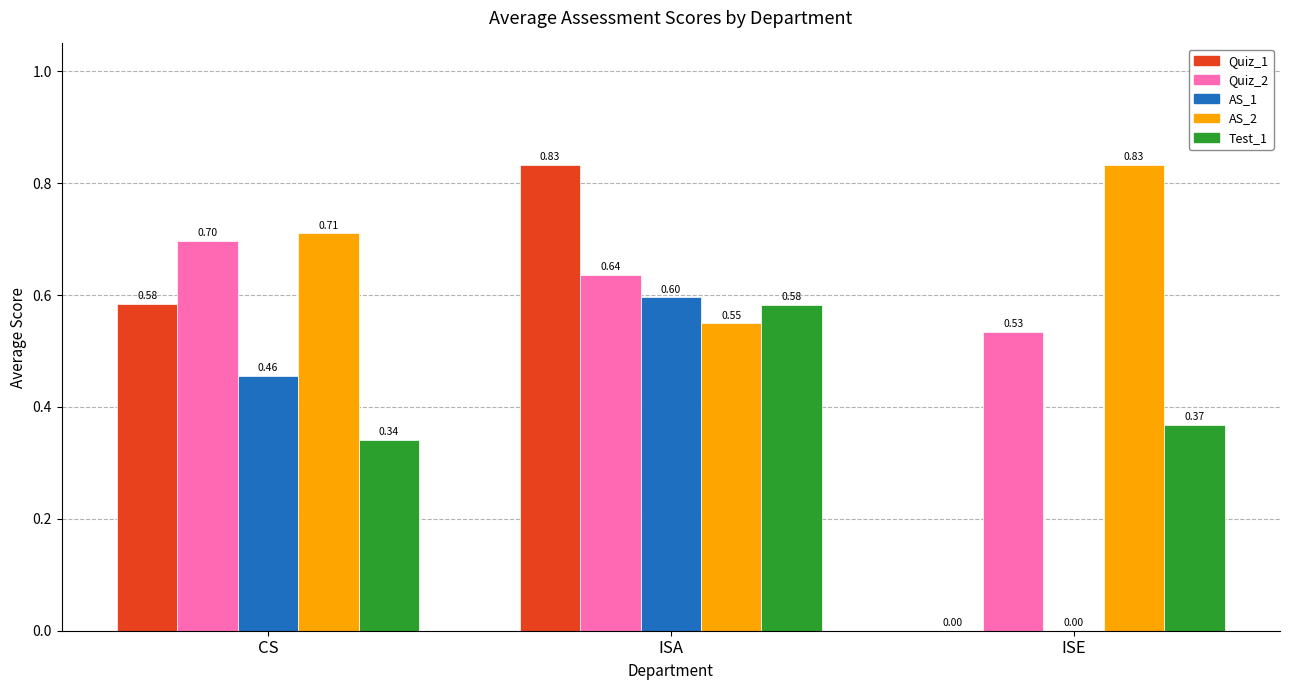

Where is AS_1 nearest to the value 0?

ISE